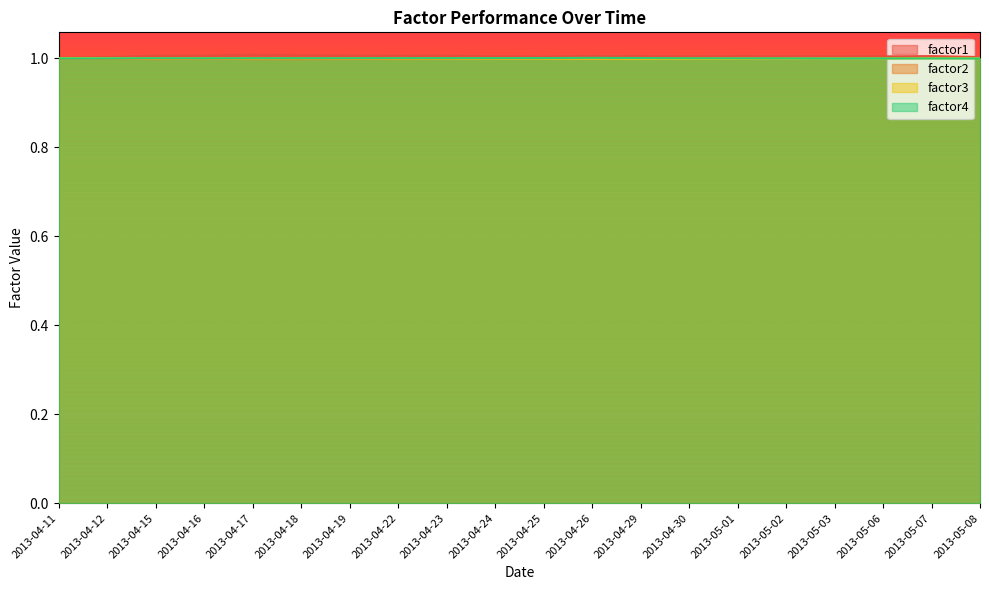

Which category has the highest value across all series?

2013-04-17